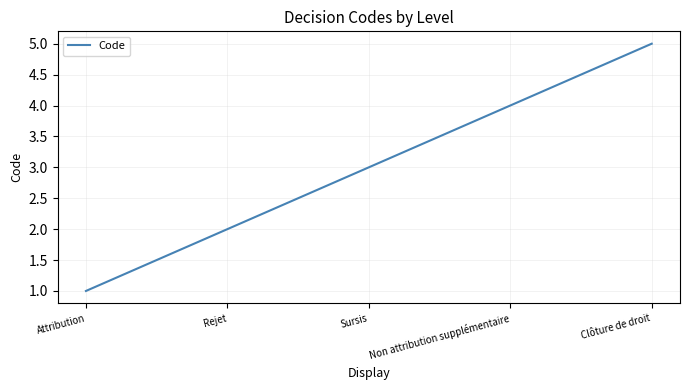

How many values are below 3?

2